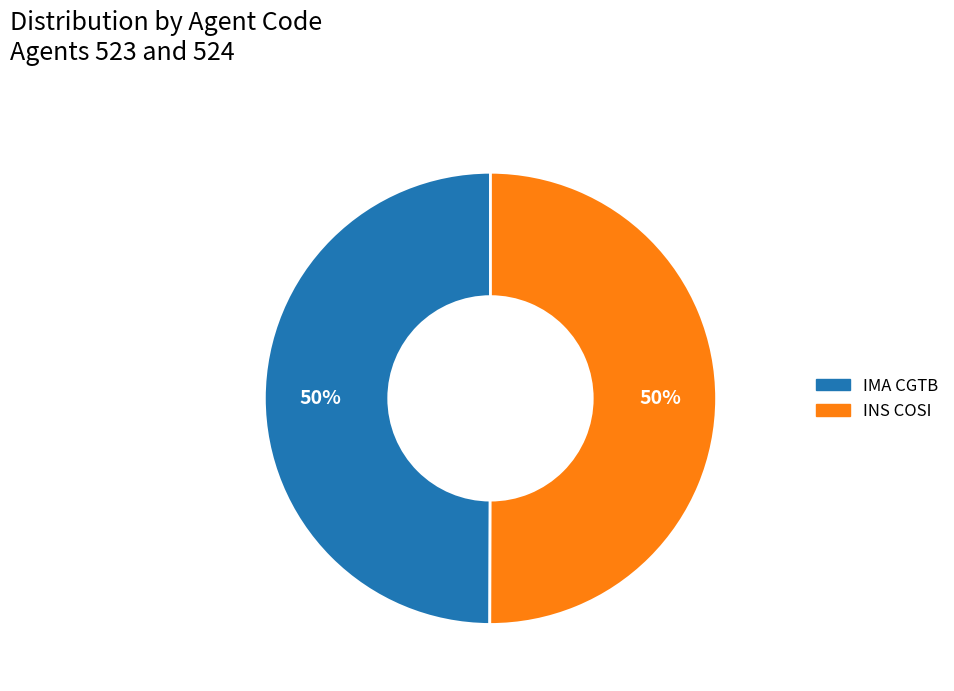

Do INS COSI and IMA CGTB together represent more than half of the pie?

Yes